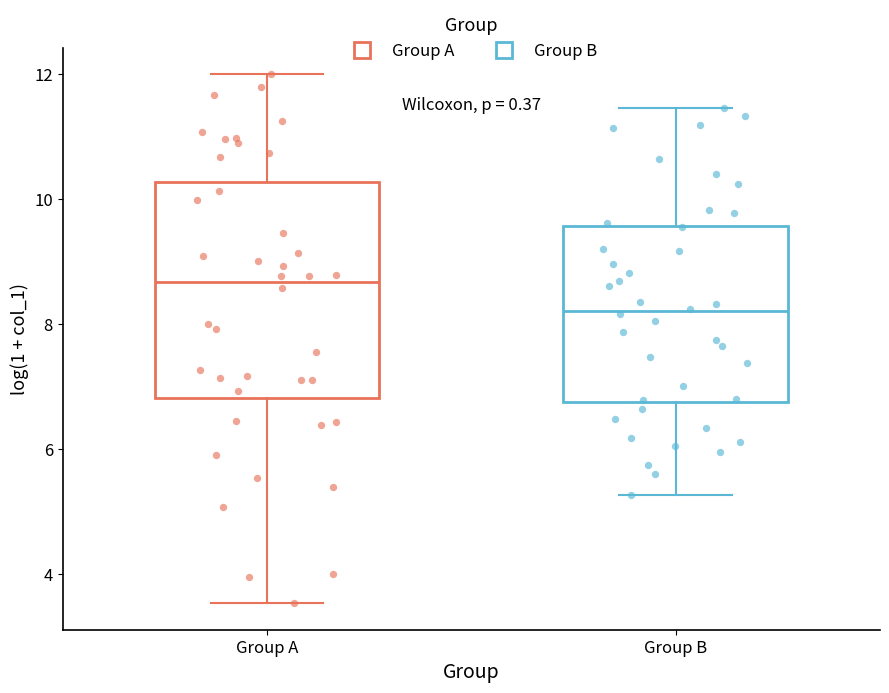

Which box has the lowest median line?

Group B